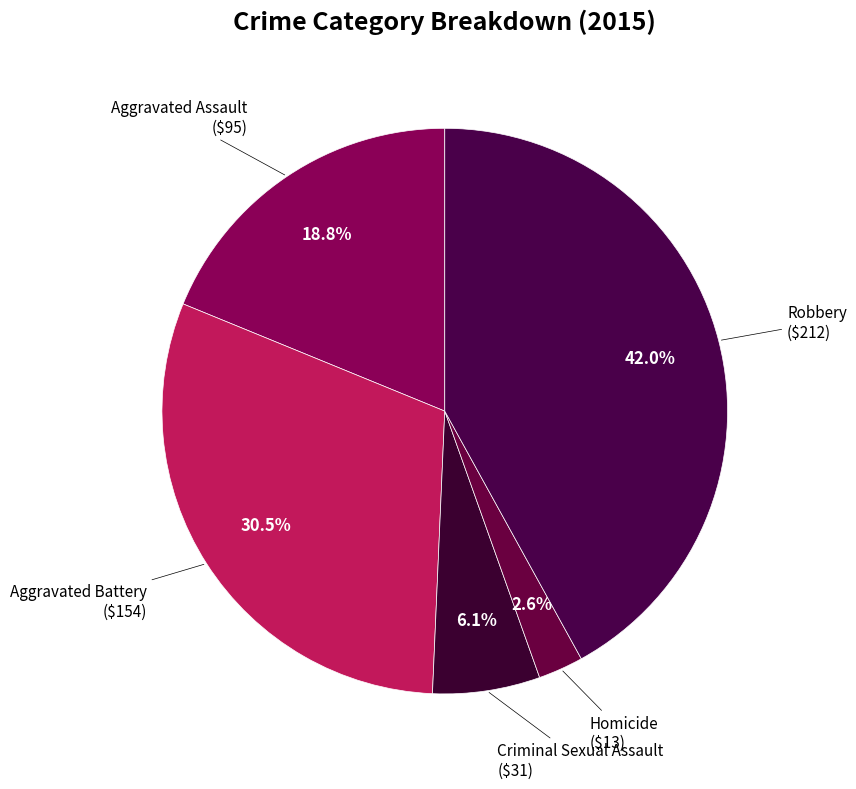

Count the number of slices in the pie.

5